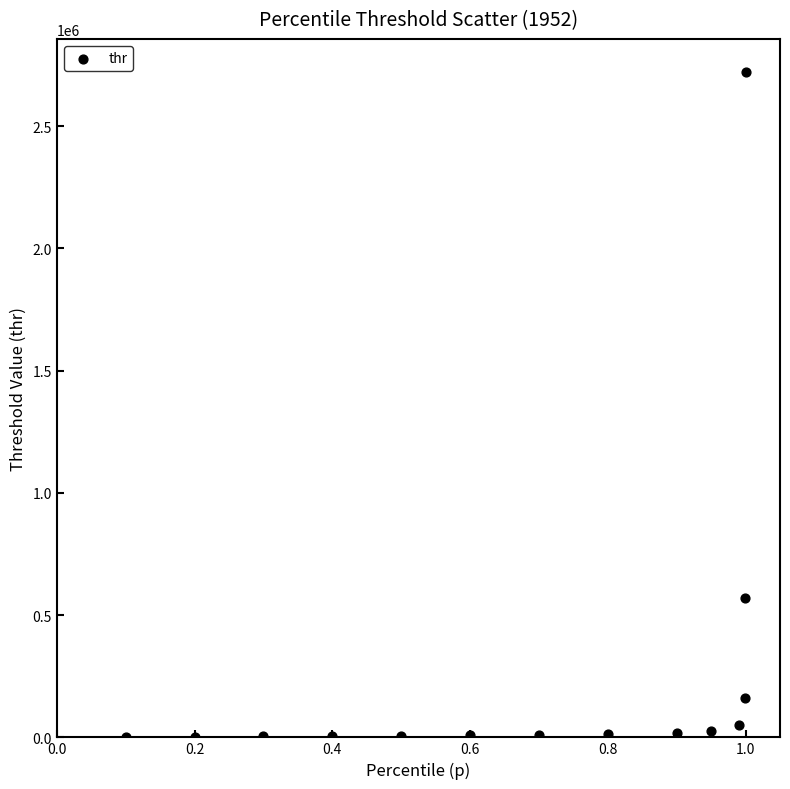

What Y value in the scatter plot is closest to 1361018?

571388.7